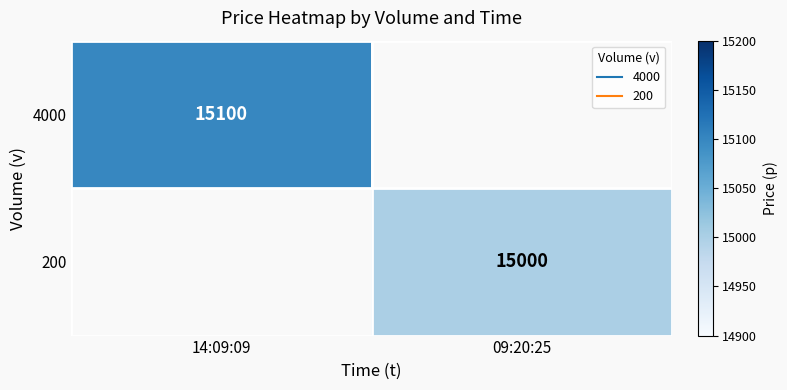

At which label is 4000 closest to 15100?

14:09:09